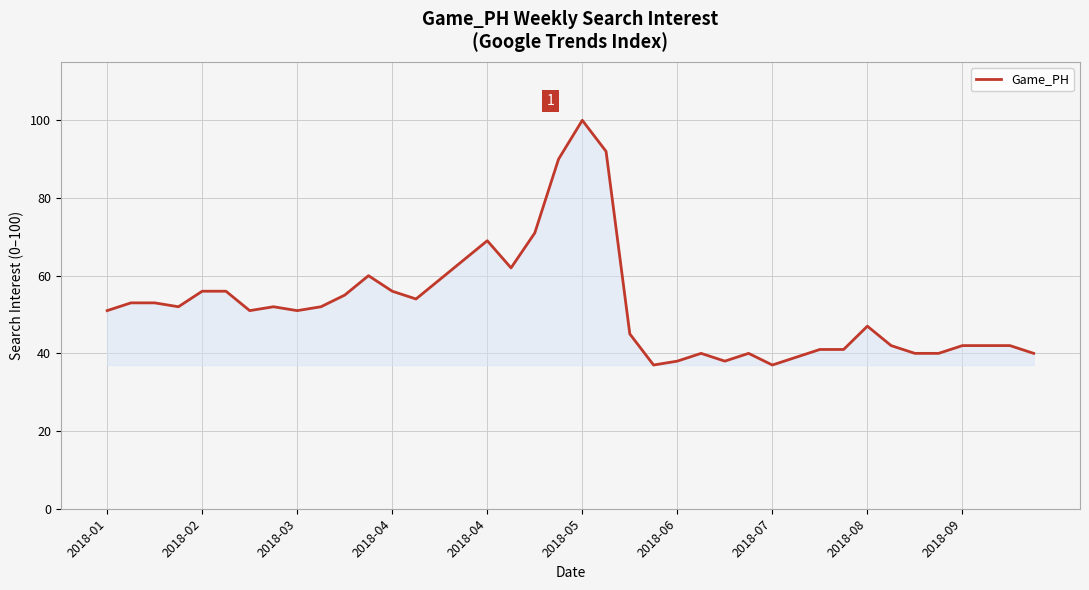

Does the chart have visible grid lines?

Yes